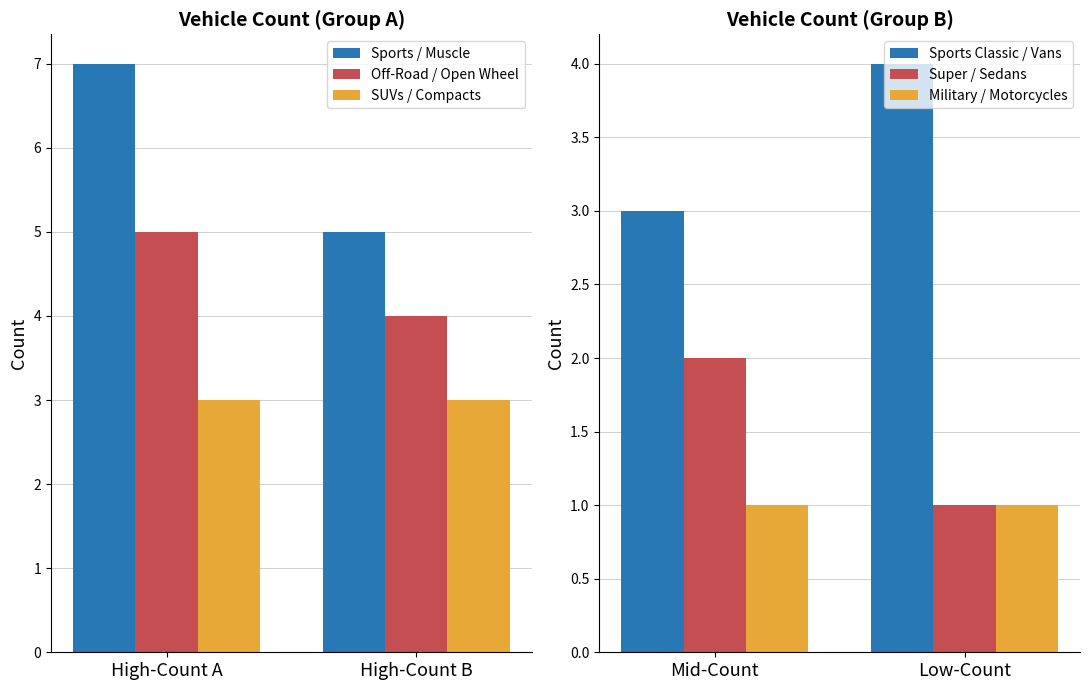

True or false: SUVs / Compacts has a value of 3 at High-Count B.

True